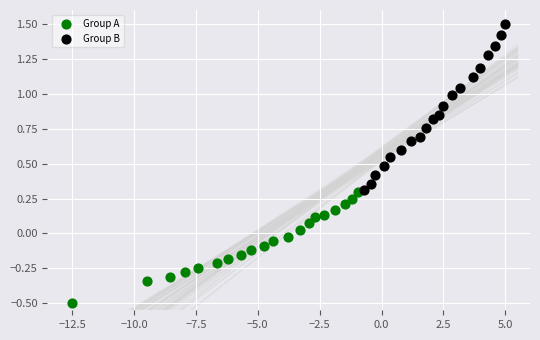

Which series has the widest spread of Y values?

Group B